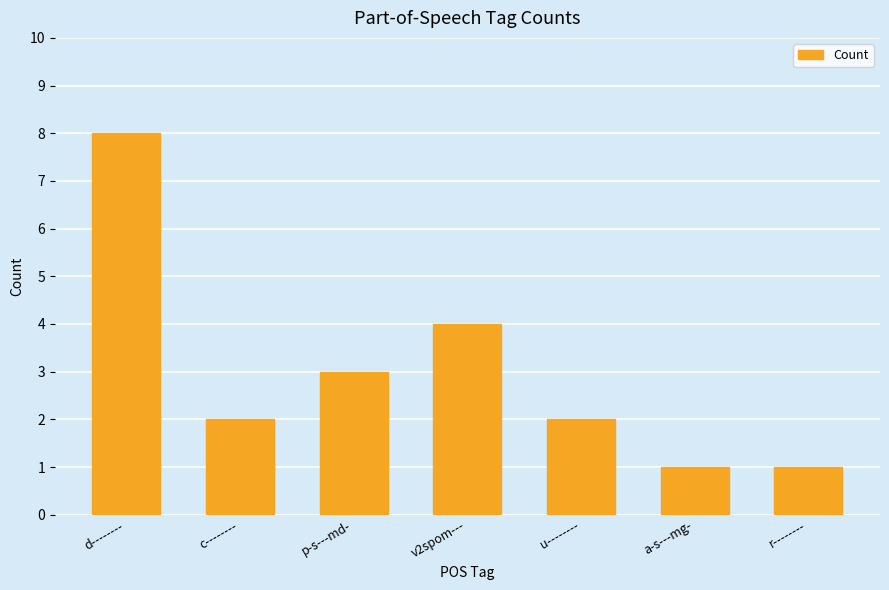

The value at a-s---mg- is 0. True or false?

False